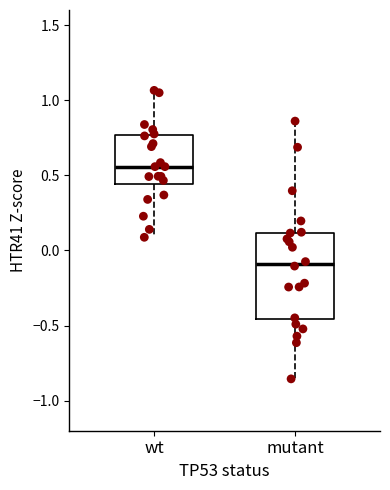

Reading left to right, transcribe this box plot: for each box, give where its median line is, the range the box spans, and where its two whiskers end, as read against the y-axis. The values are not printed on the chart, so give them approximately, as read against the axis.

wt: median 0.55, box 0.45 to 0.75, whiskers 0.10 to 1.05
mutant: median -0.10, box -0.45 to 0.10, whiskers -0.85 to 0.85